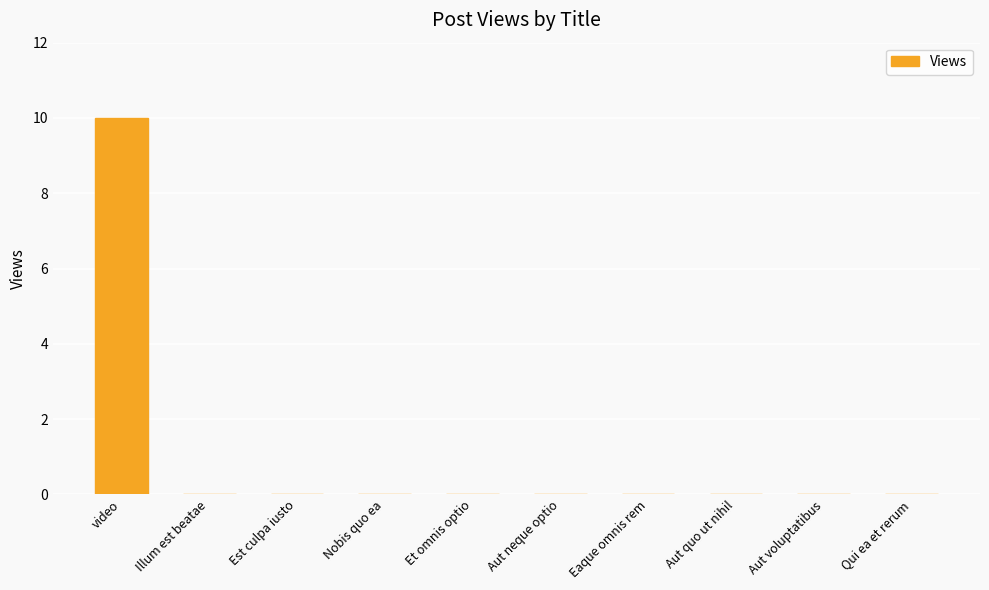

The value at Nobis quo ea is 7. True or false?

False